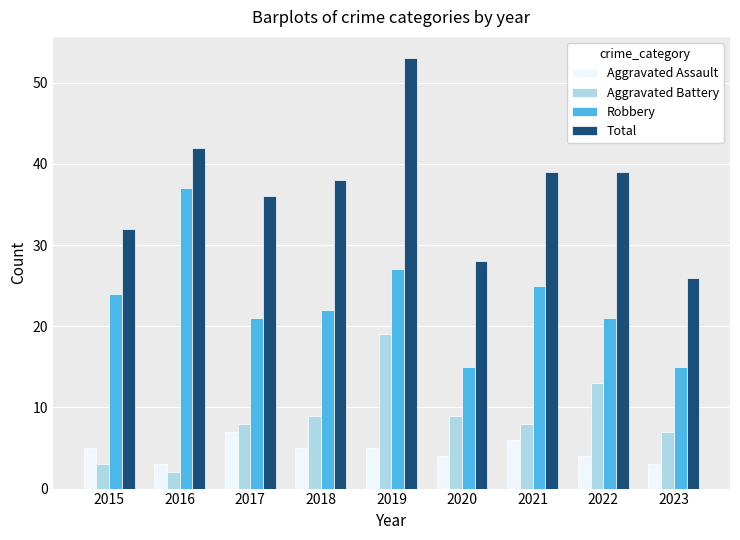

Read the Robbery value at 2017.

21